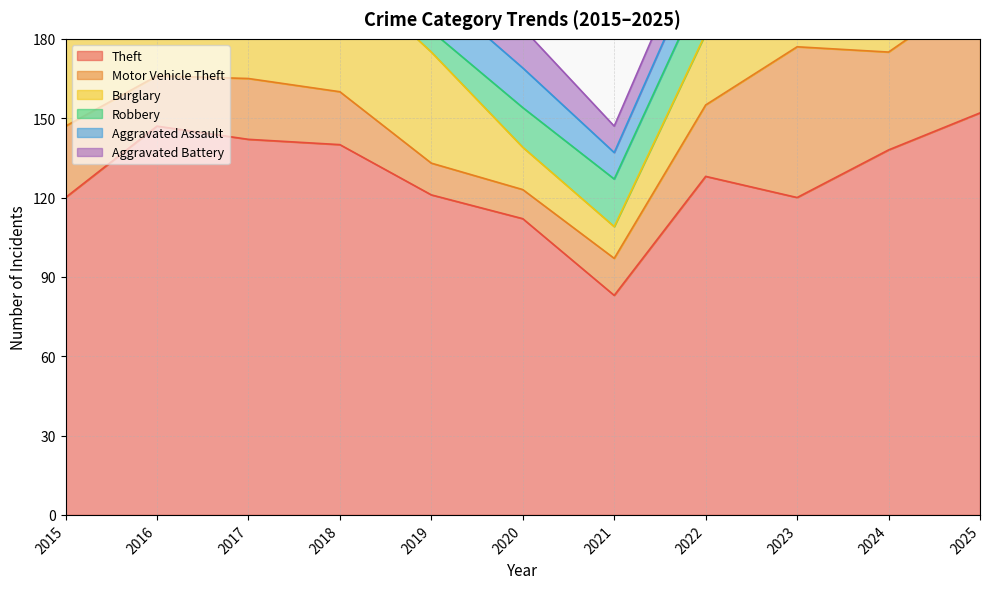

How many intersections are there between Motor Vehicle Theft and Robbery?

3